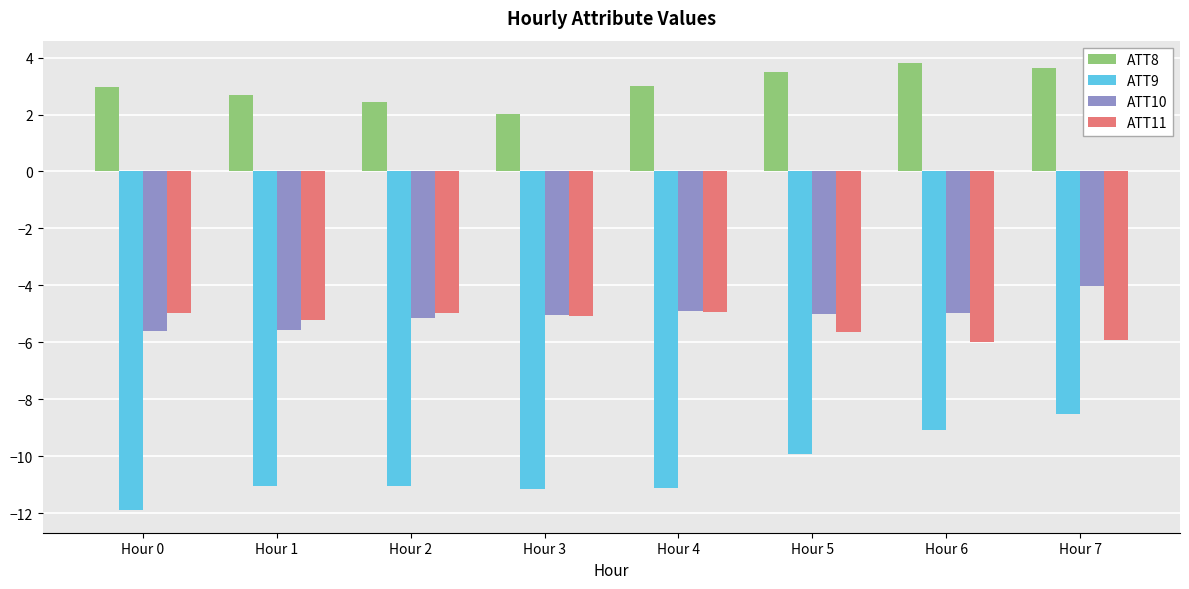

What is the lowest value of the ATT9 series?

-11.9